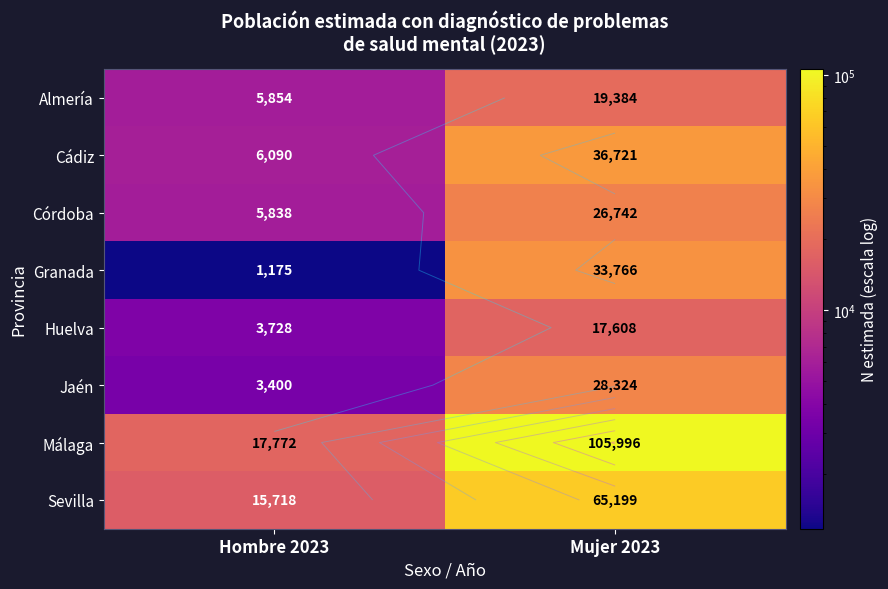

What is the approximate value of Granada at Mujer 2023, to the nearest 100?

33800